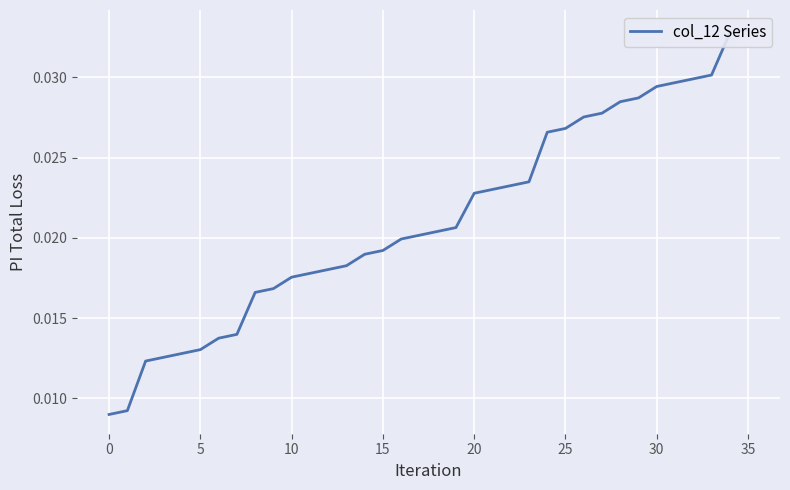

Which has a higher value, 20 or 32?

32